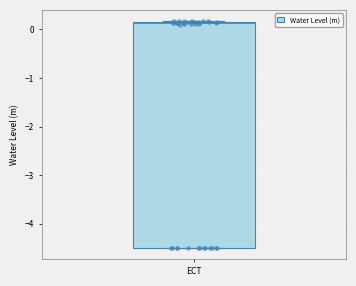

Transcribe this box plot: give where the median line is, the range the box spans, and where the two whiskers end, as read against the y-axis. The values are not printed on the chart, so give them approximately, as read against the axis.

median 0.1, box -4.5 to 0.2, whiskers -4.5 to 0.2